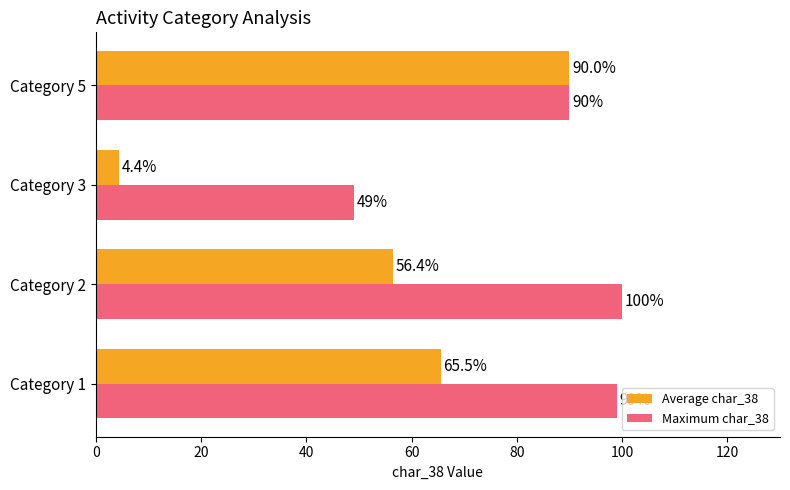

At how many categories does at least one series exceed 57?

3